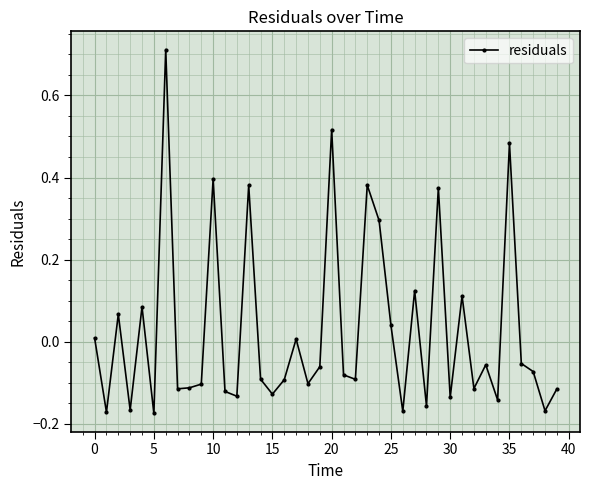

True or false: the data has more than 1 interior local peaks.

True